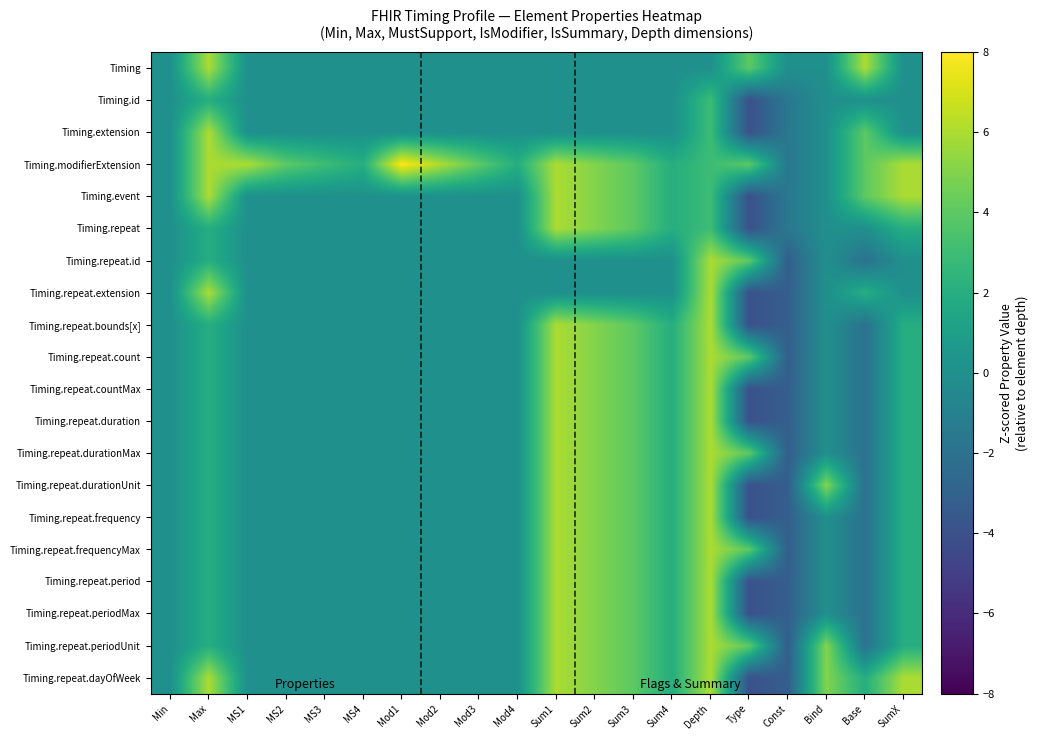

At Mod1, list the series in order from largest to smallest.

Timing.modifierExtension, Timing, Timing.id, Timing.extension, Timing.event, Timing.repeat, Timing.repeat.id, Timing.repeat.extension, Timing.repeat.bounds[x], Timing.repeat.count, Timing.repeat.countMax, Timing.repeat.duration, Timing.repeat.durationMax, Timing.repeat.durationUnit, Timing.repeat.frequency, Timing.repeat.frequencyMax, Timing.repeat.period, Timing.repeat.periodMax, Timing.repeat.periodUnit, Timing.repeat.dayOfWeek